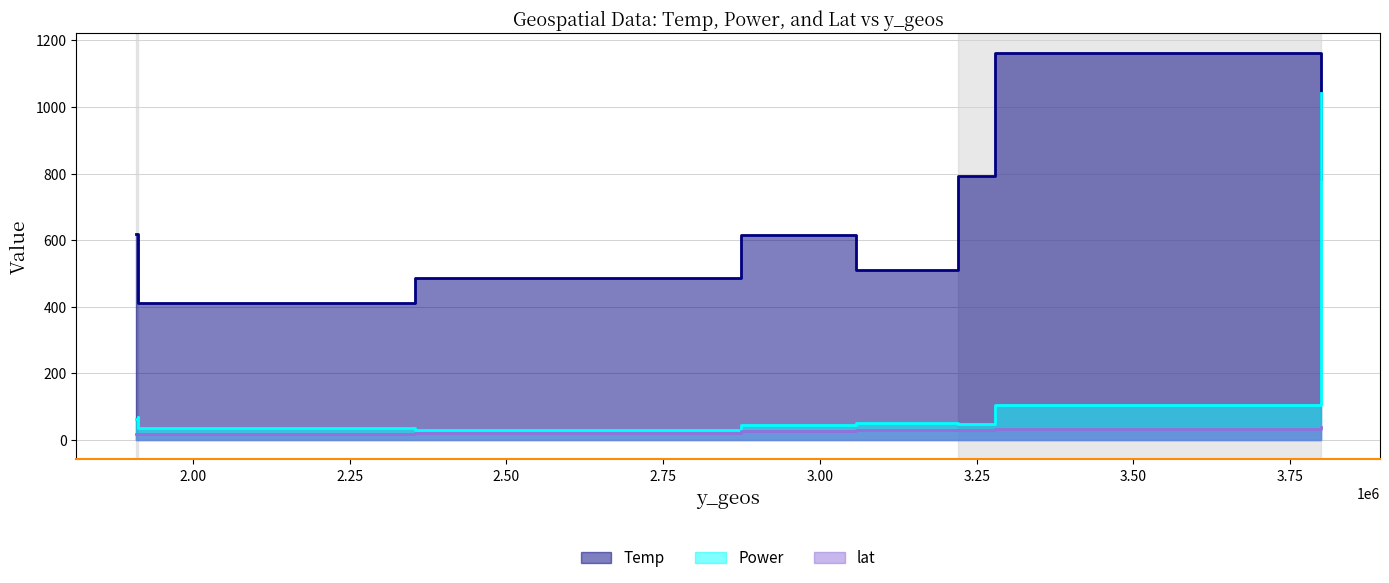

At how many categories does at least one series exceed 353?

9